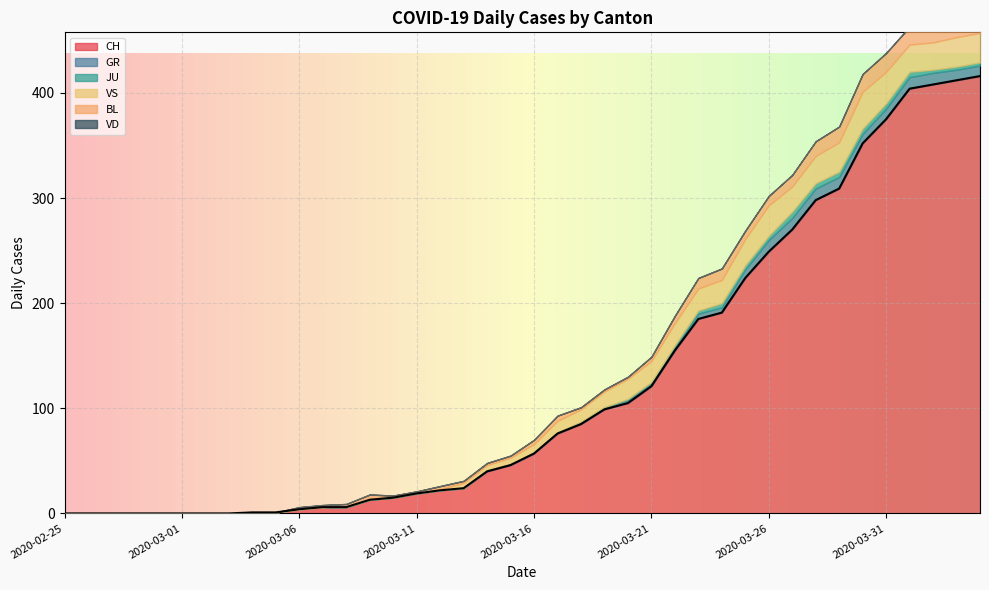

How many interior local peaks does the VS series have?

2